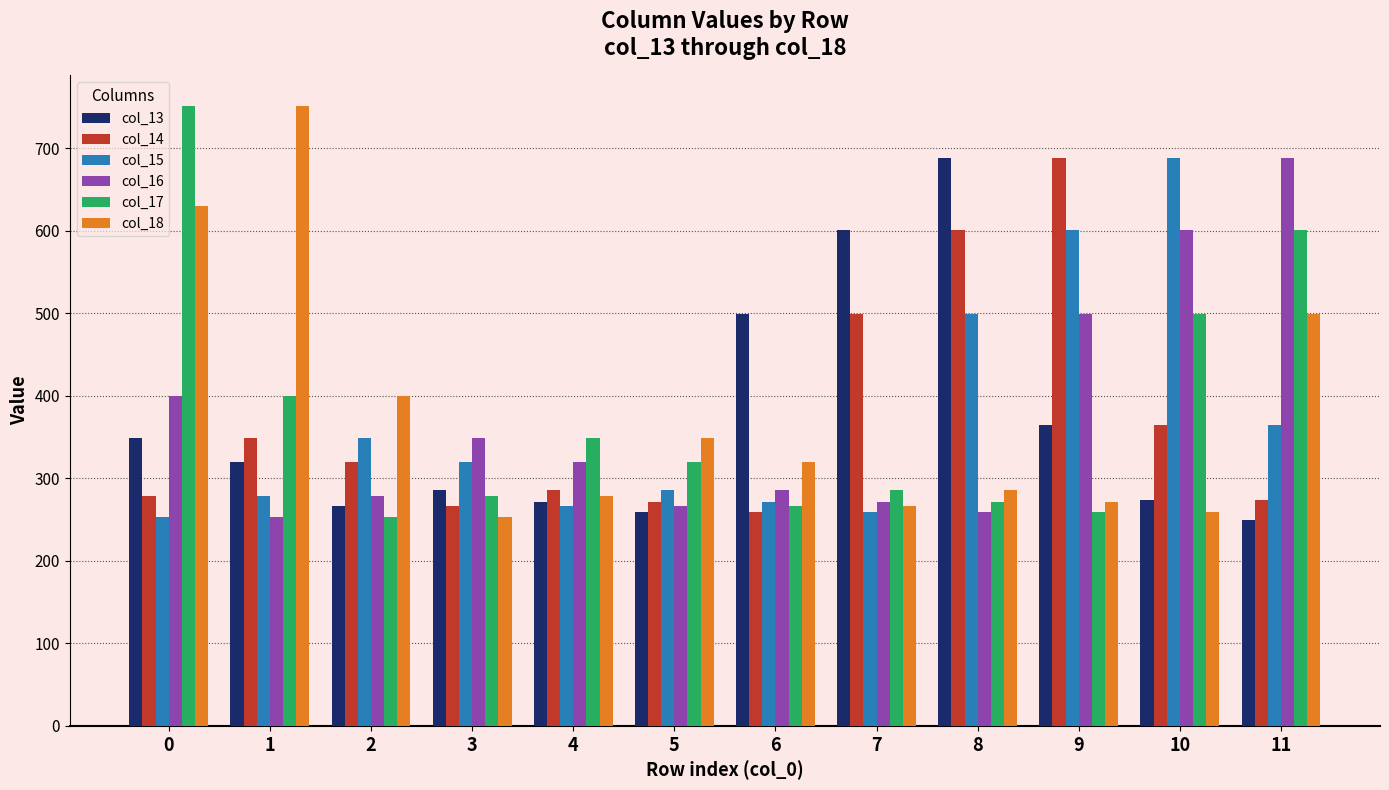

What is the difference between the maximum and minimum values in the col_13 series?

438.3